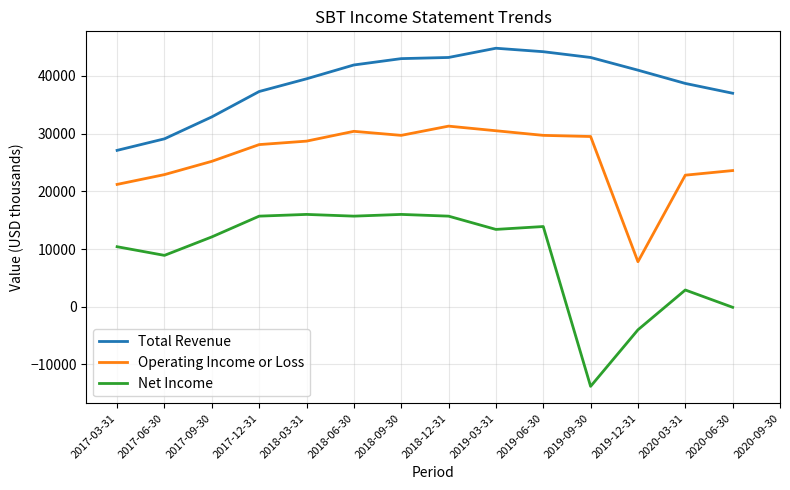

At which category does Operating Income or Loss reach its first local valley?

2018-09-30